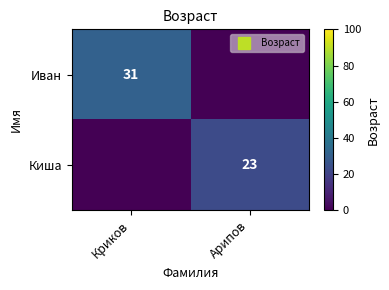

At how many categories does at least one series exceed 28?

1